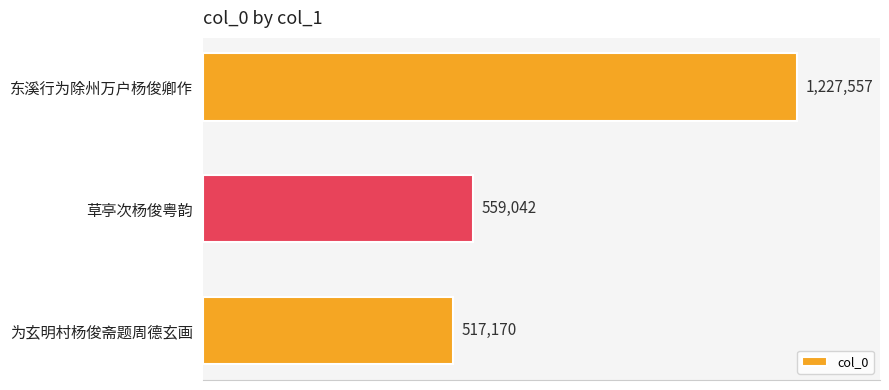

What is the difference between the maximum and minimum values?

710387